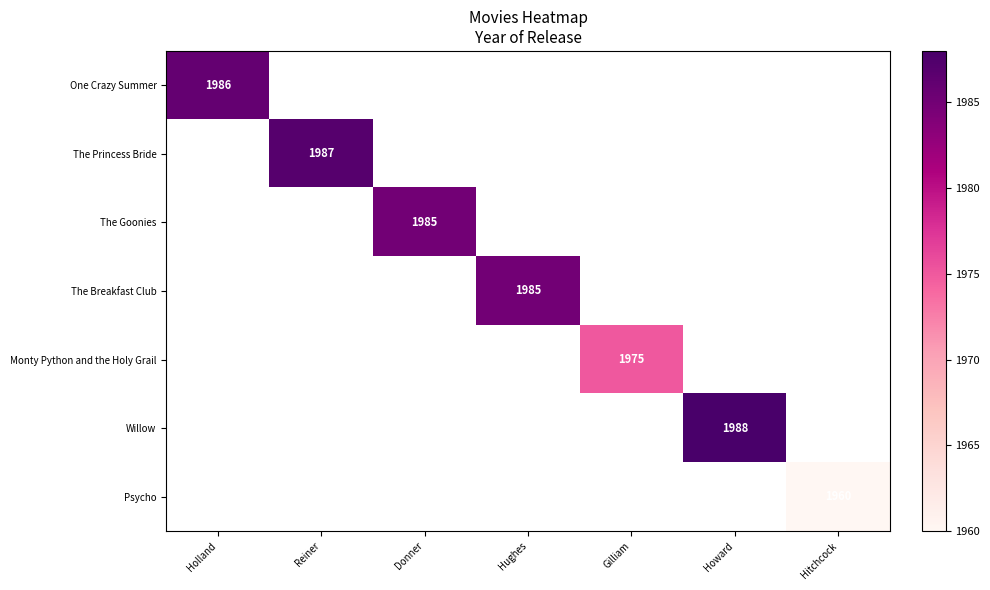

What is the minimum value shown in the chart?

1960.0